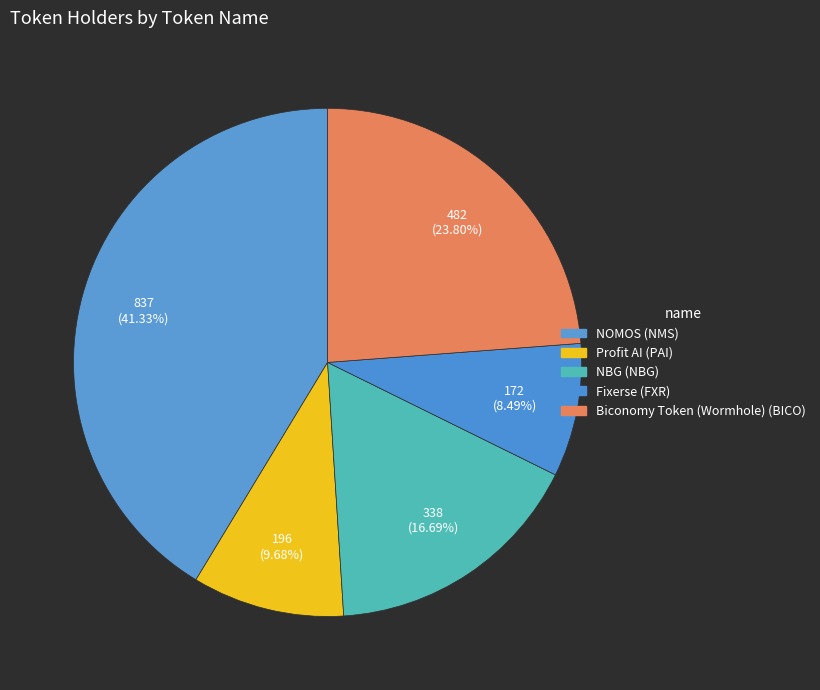

Which has a higher value, Profit AI (PAI) or Biconomy Token (Wormhole) (BICO)?

Biconomy Token (Wormhole) (BICO)